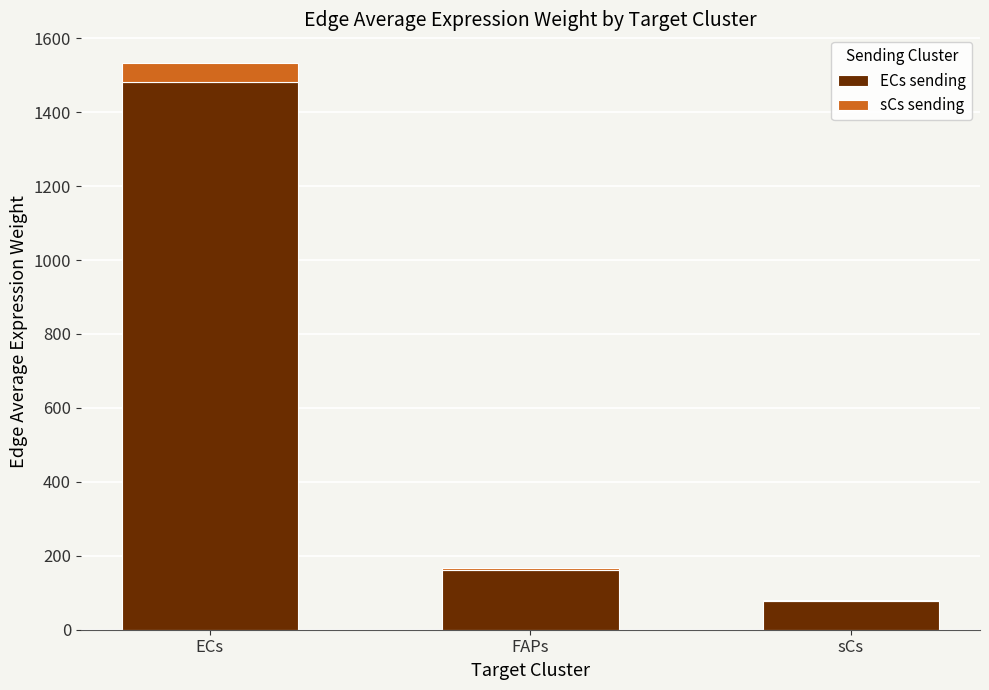

The ECs sending series shows 77.5 at sCs. True or false?

True